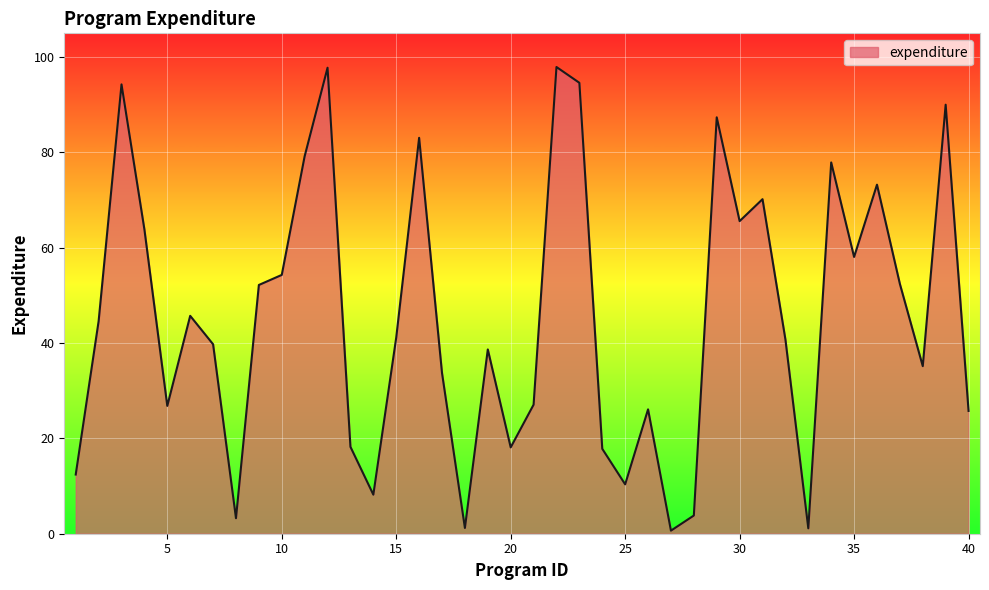

What is the greatest value displayed?

97.9